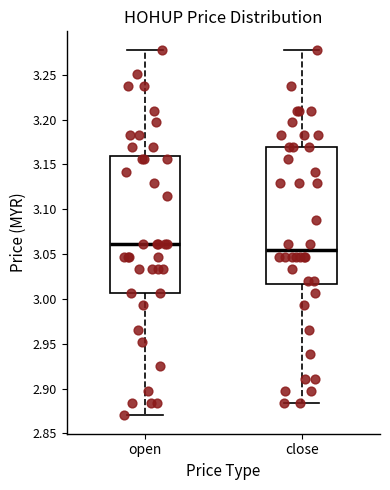

Reading left to right, transcribe this box plot: for each box, give where its median line is, the range the box spans, and where its two whiskers end, as read against the y-axis. The values are not printed on the chart, so give them approximately, as read against the axis.

open: median 3.060, box 3.005 to 3.160, whiskers 2.870 to 3.280
close: median 3.055, box 3.015 to 3.170, whiskers 2.885 to 3.280